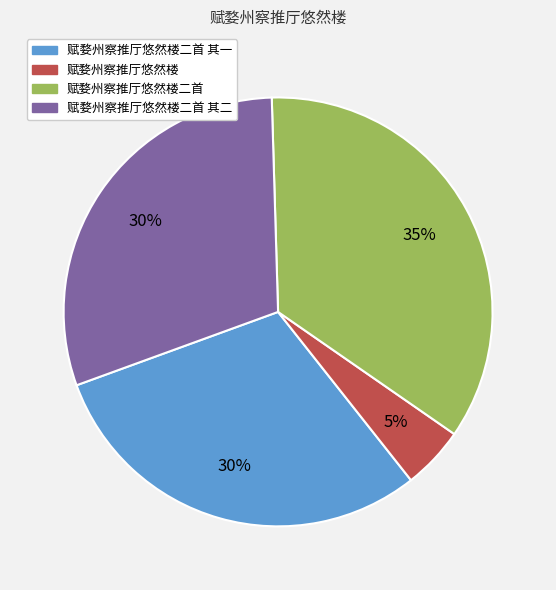

To the nearest percent, what is the difference between the largest and smallest slice percentages?

30%